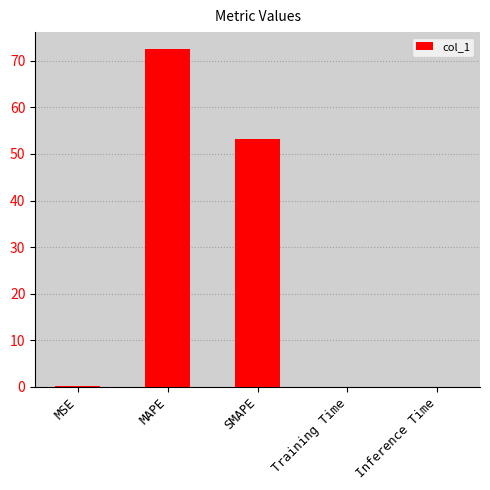

Which label corresponds to the largest value in the chart?

MAPE